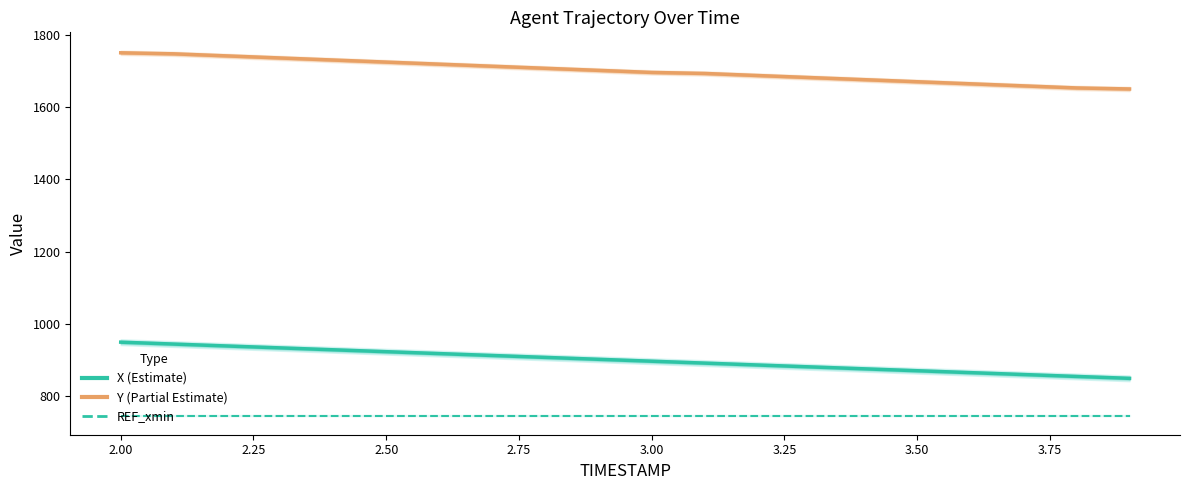

How many data points in X are above 902?

10